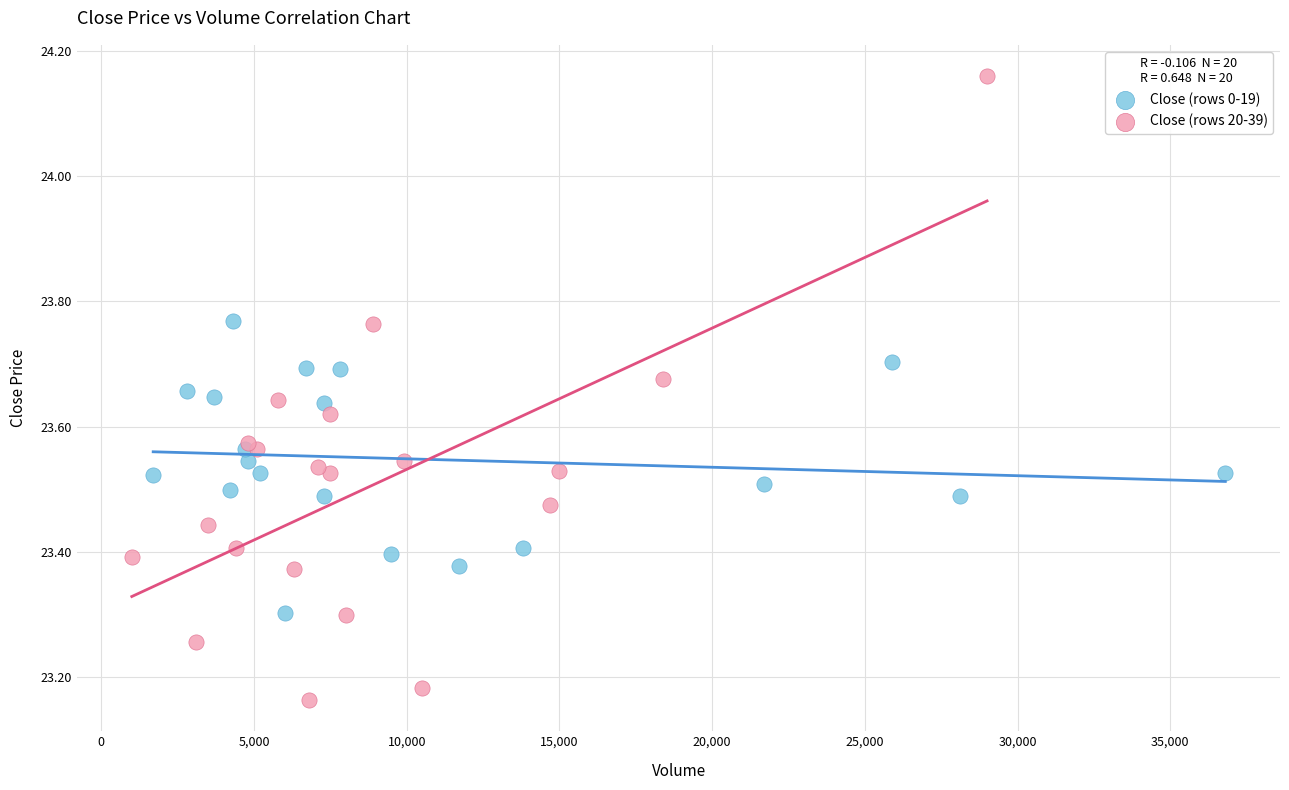

Which series has the widest spread of Y values?

Close (rows 20-39)